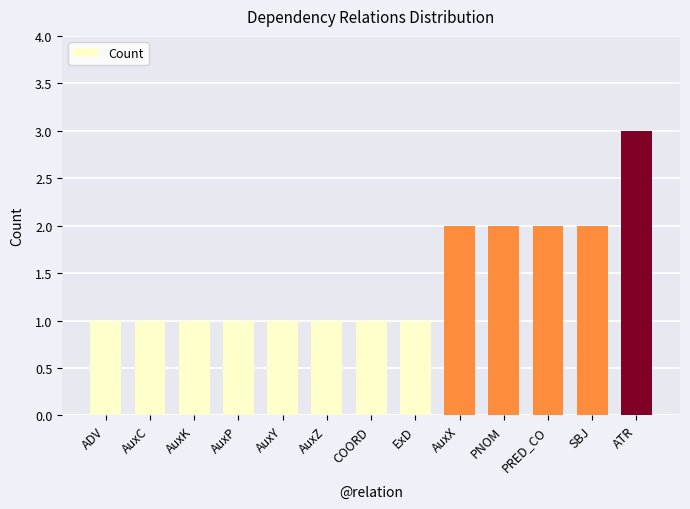

What is the average value?

1